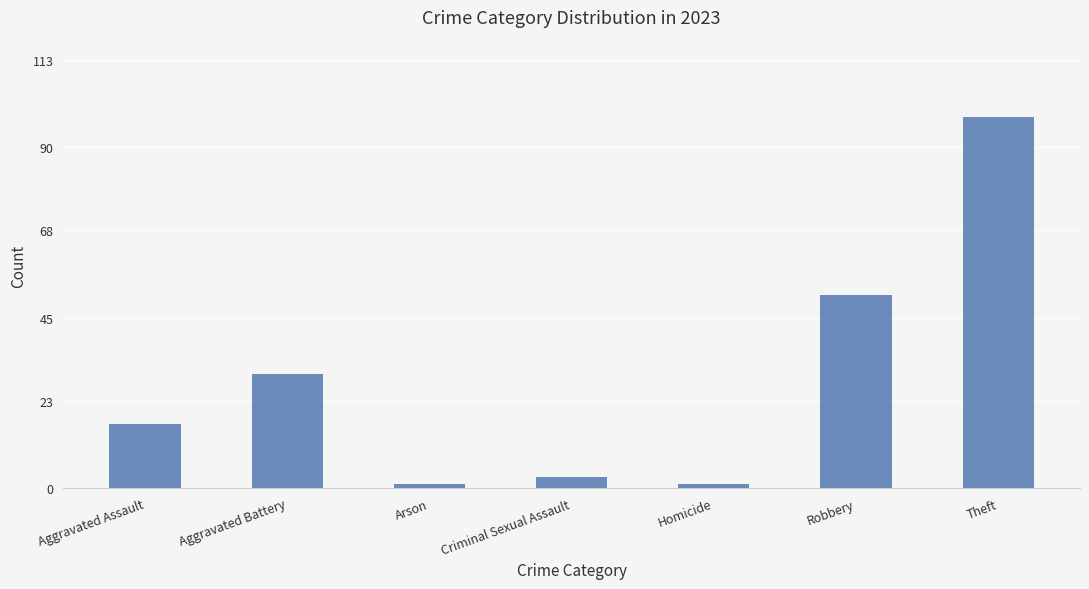

What is the average value?

29